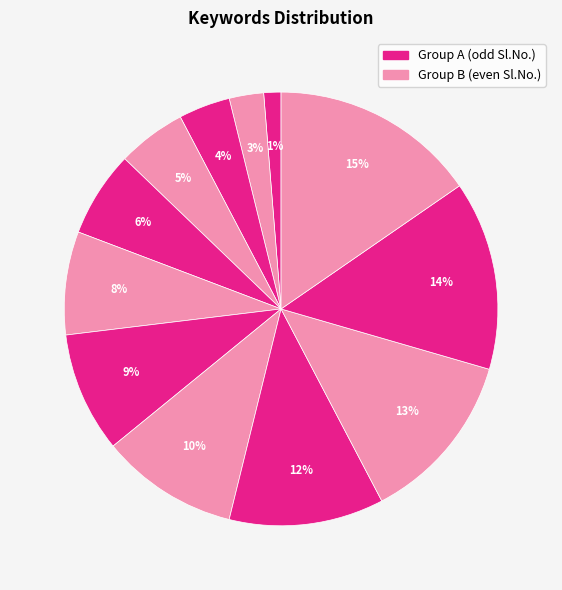

How many segments does this pie chart have?

12